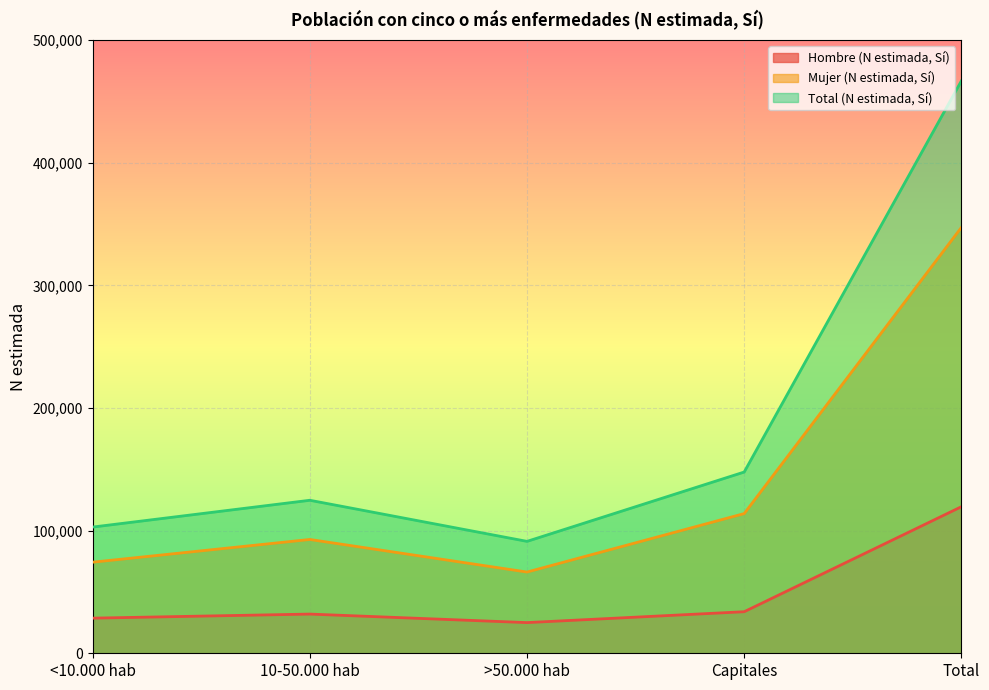

What is the smallest value displayed?

25007